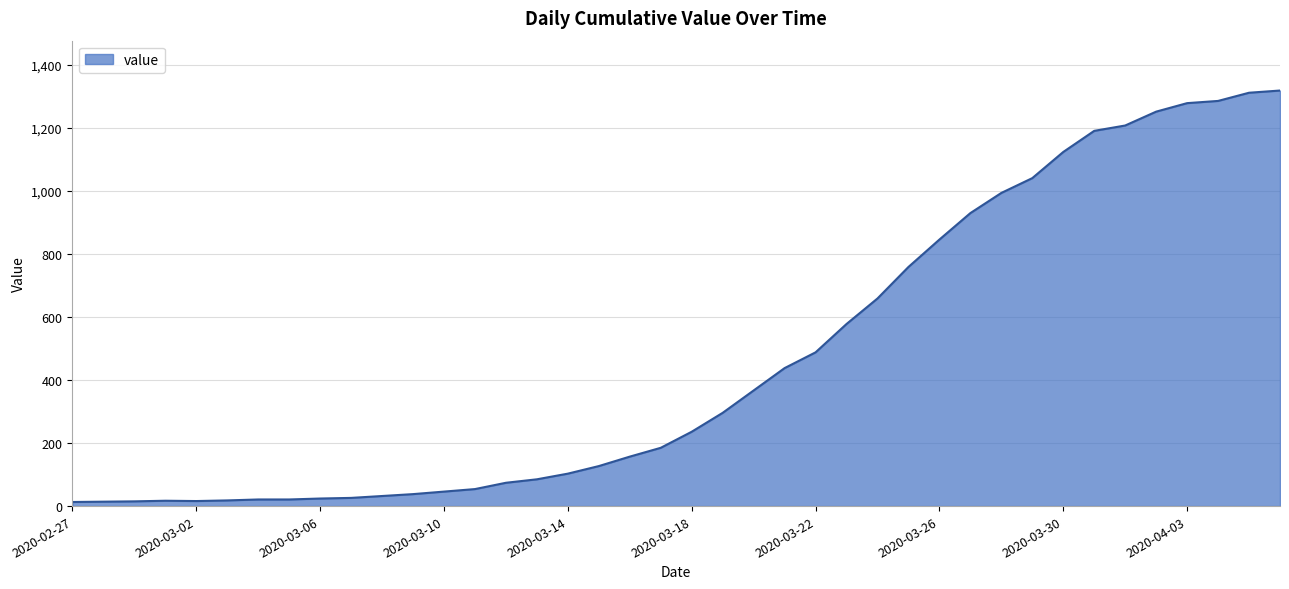

What is the difference between the maximum and minimum values?

1306